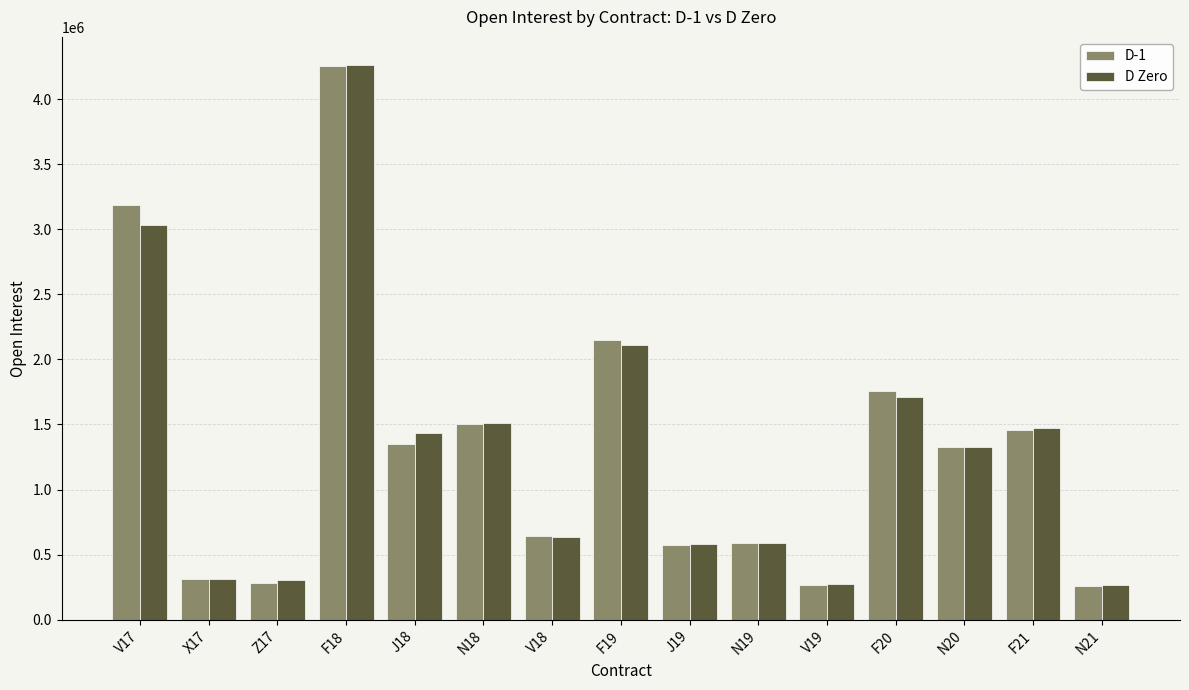

Is it true that D-1 equals 3655112 at F19?

False